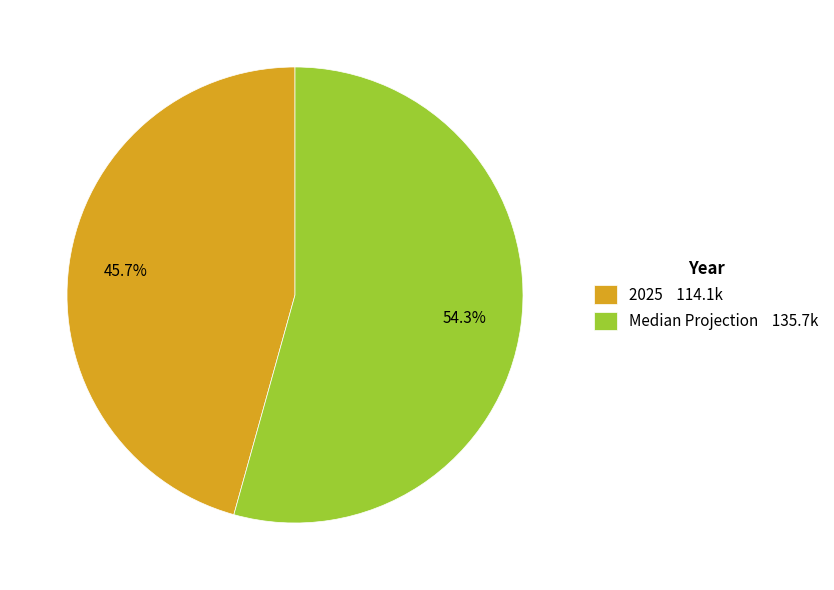

Which slice is the largest?

Median Projection